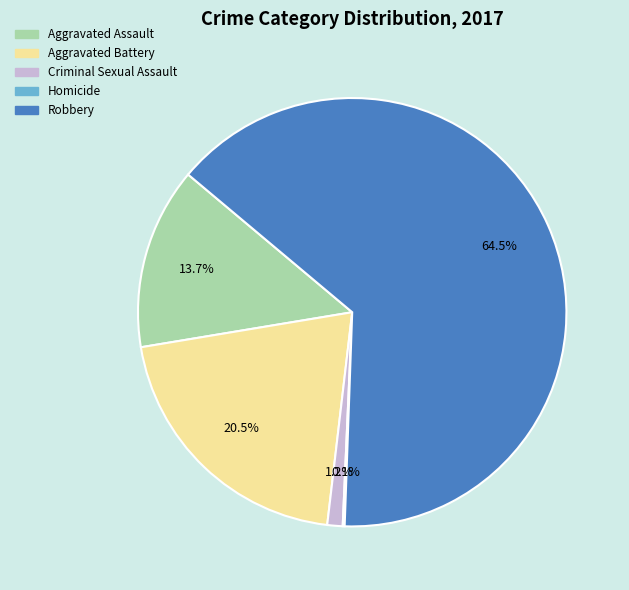

Approximately how many times larger is the value at Aggravated Battery compared to Robbery?

0.3